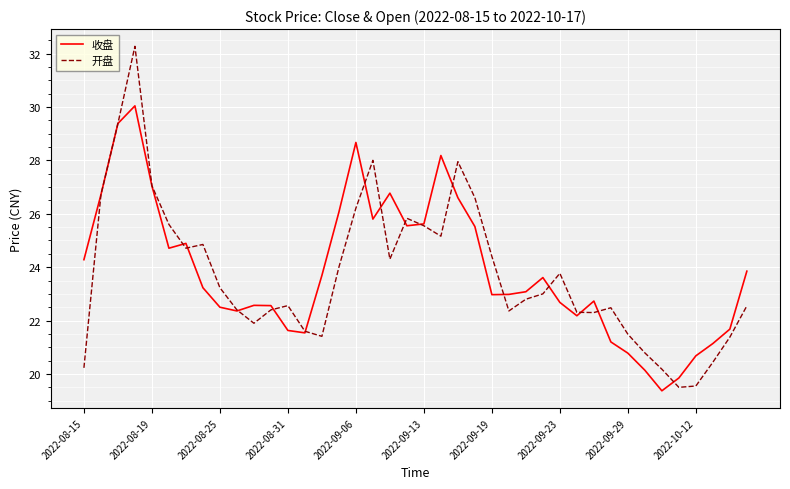

What is the minimum value shown in the chart?

19.4